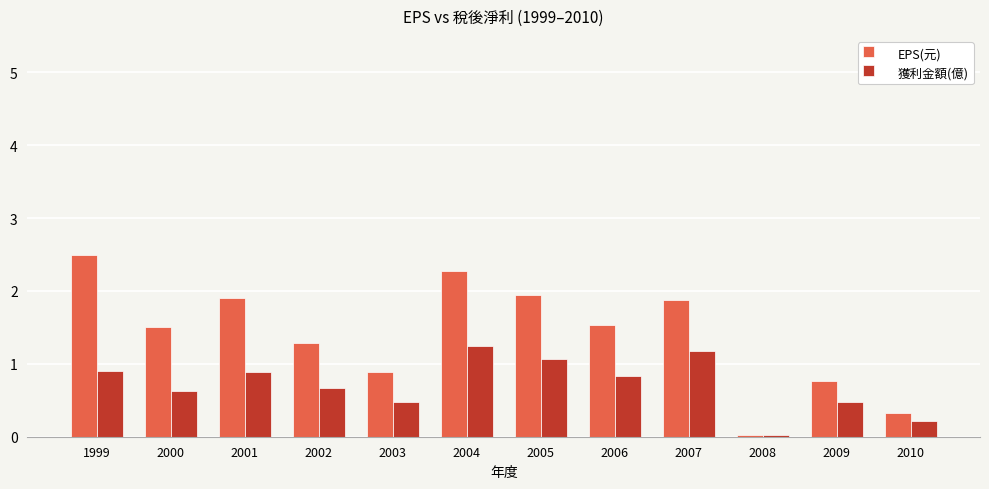

What are all the series names shown in the legend?

EPS(元), 獲利金額(億)